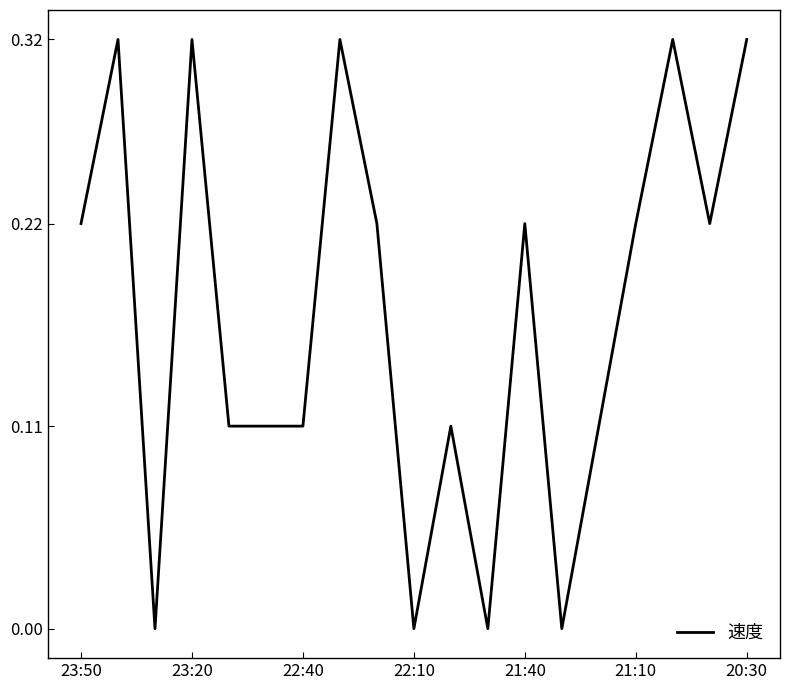

Reading left to right, what are all the values shown in this chart?

0.2	0.3	0.0	0.3	0.1	0.1	0.1	0.3	0.2	0.0	0.1	0.0	0.2	0.0	0.1	0.2	0.3	0.2	0.3